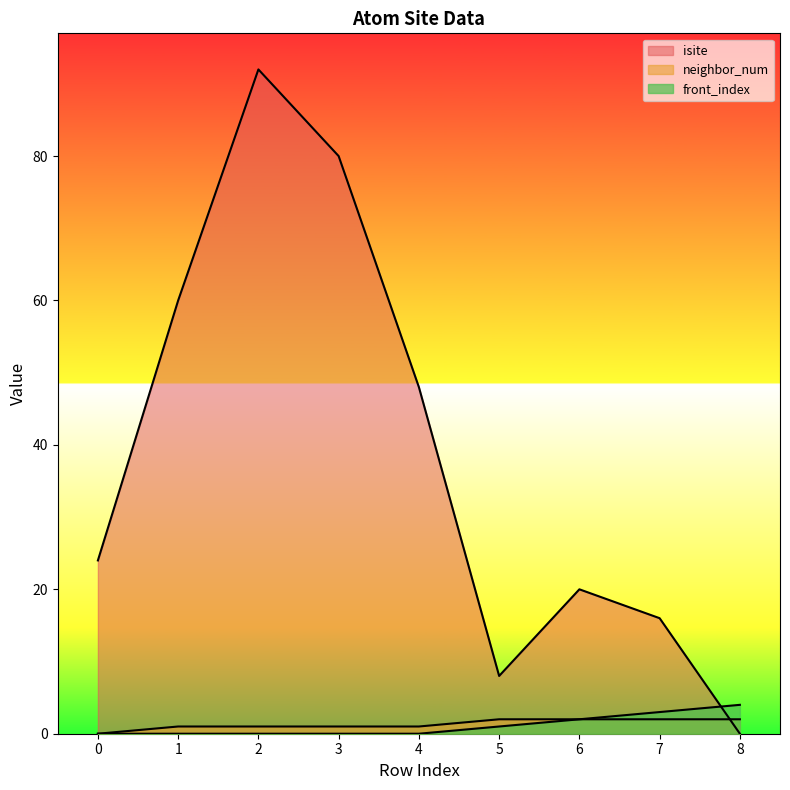

What is the spread (max minus min) of values at 7?

14